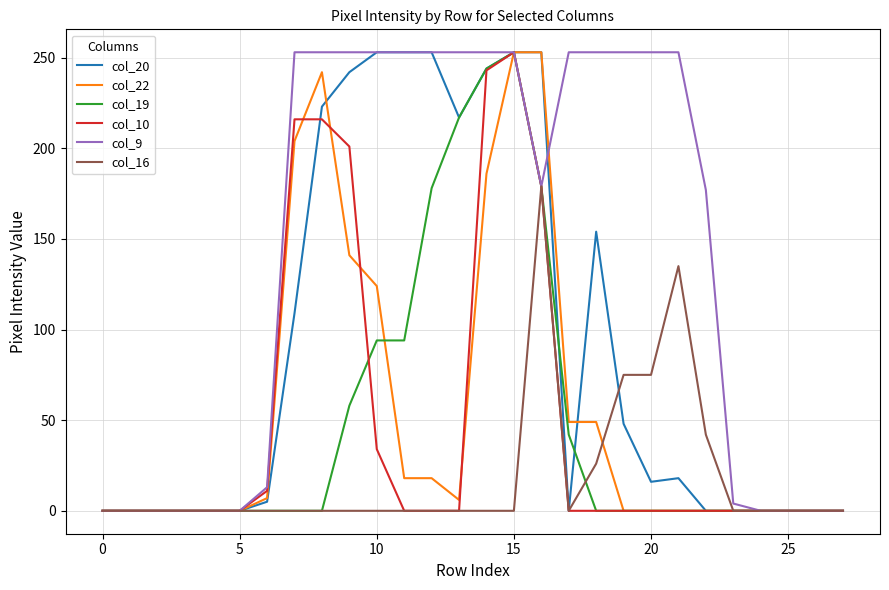

What is the maximum value shown in the chart?

253